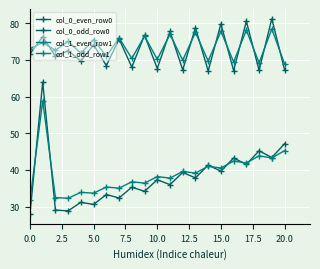

Which category has the highest value across all series?

19